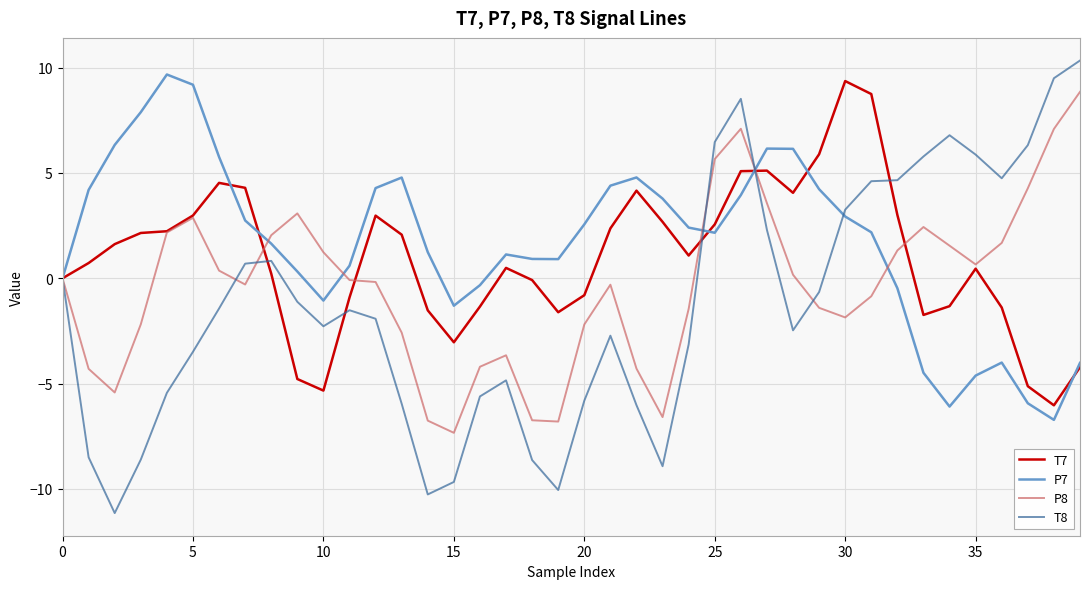

Which series has the largest total across all categories?

P7